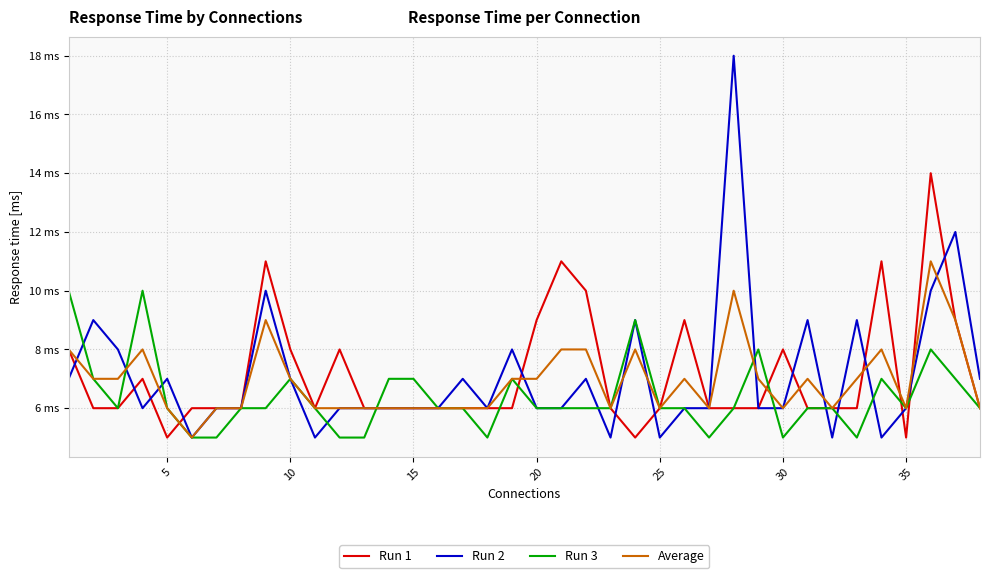

What are all the series names shown in the legend?

Run 1, Run 2, Run 3, Average